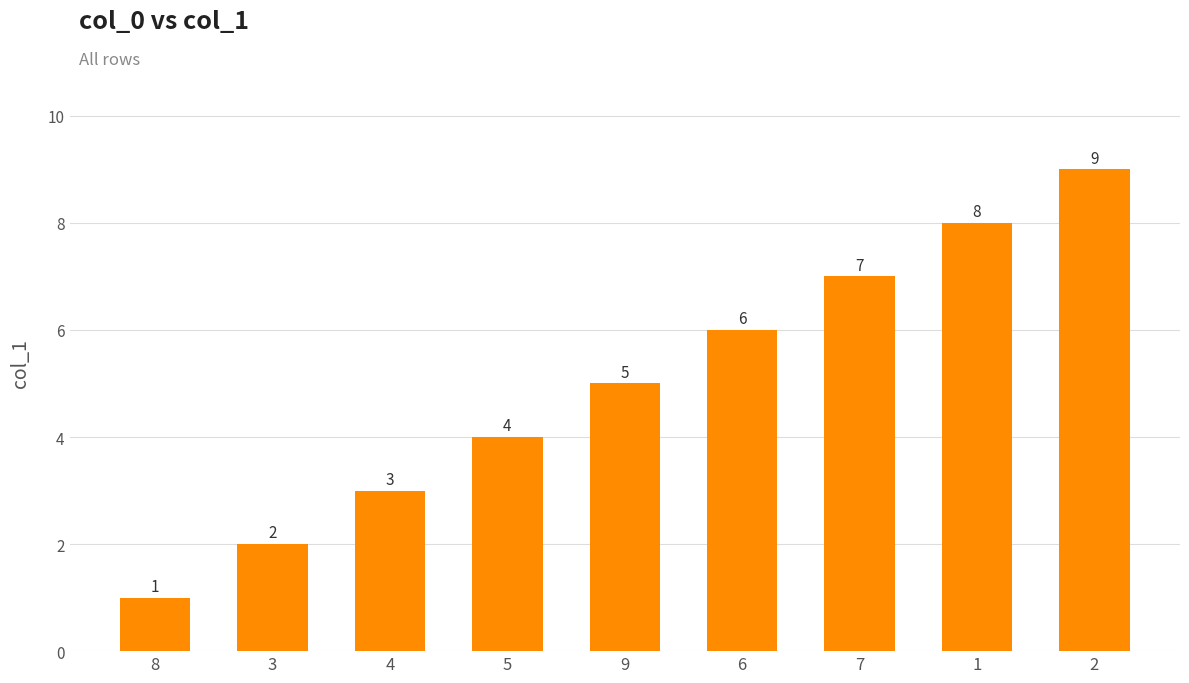

How many values are between 3 and 7?

5